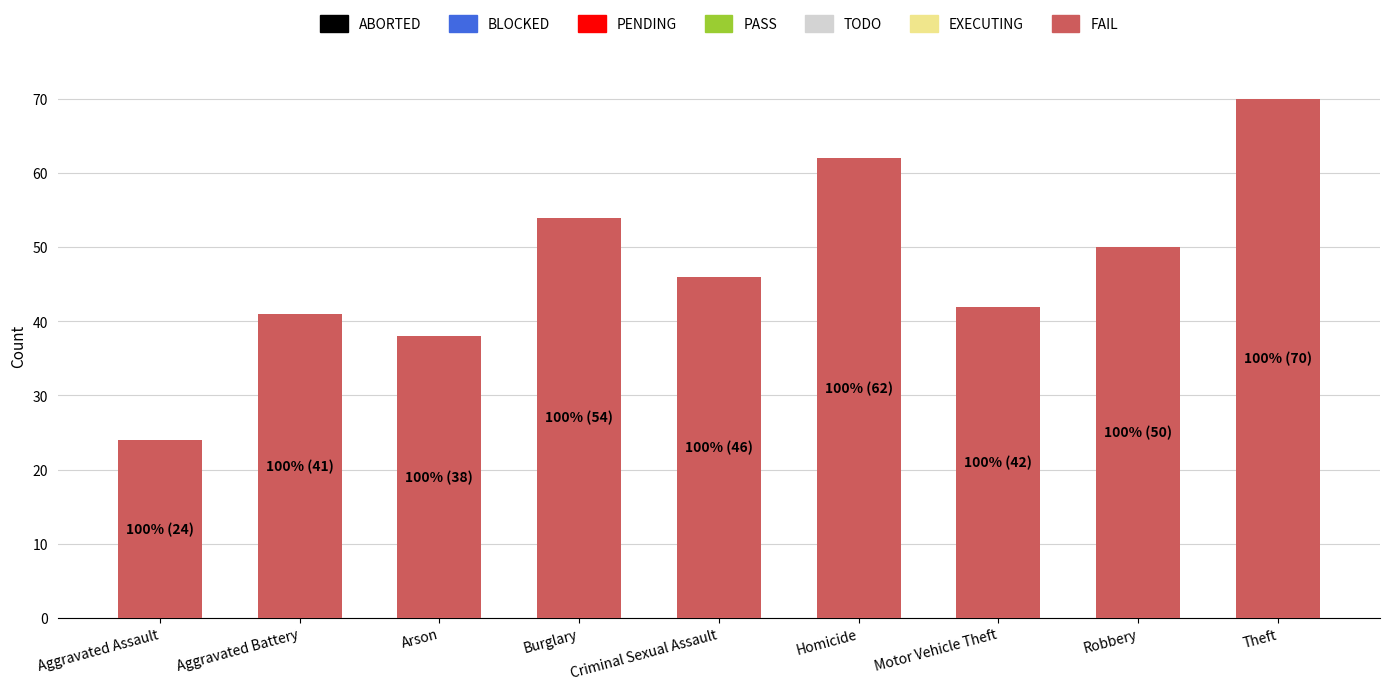

Reading right to left, transcribe all the data shown in this chart.

Theft=70	Robbery=50	Motor Vehicle Theft=42	Homicide=62	Criminal Sexual Assault=46	Burglary=54	Arson=38	Aggravated Battery=41	Aggravated Assault=24